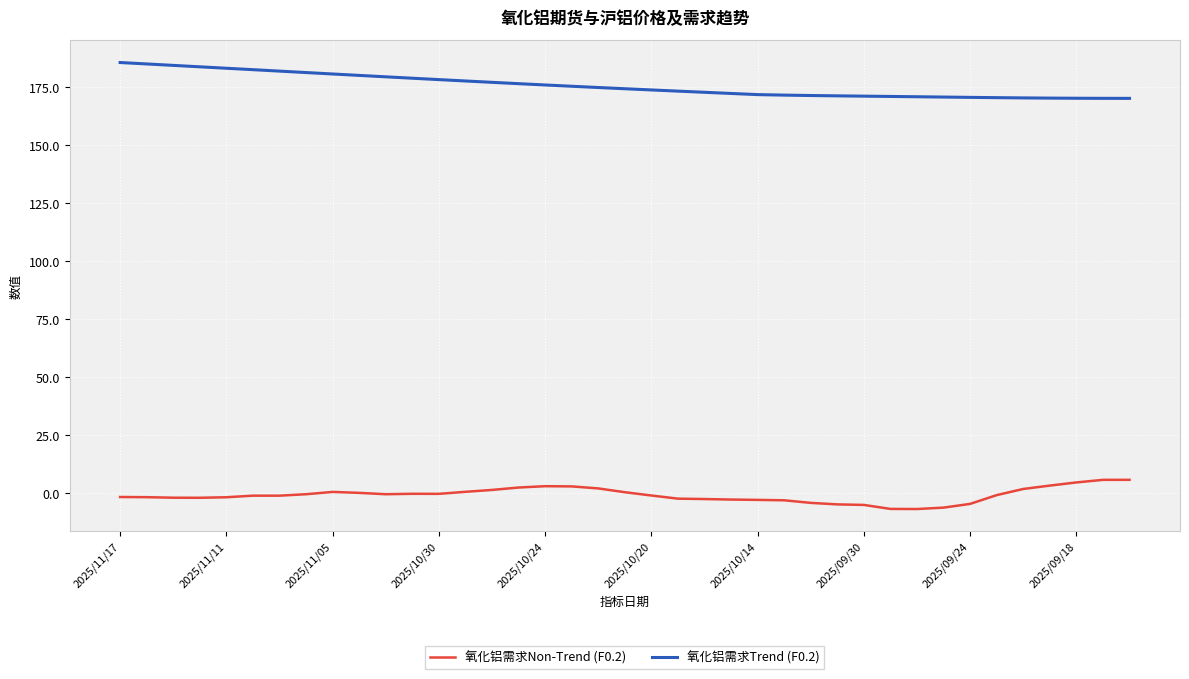

True or false: 氧化铝需求Non-Trend (F0.2) and 氧化铝需求Trend (F0.2) cross at least once.

False